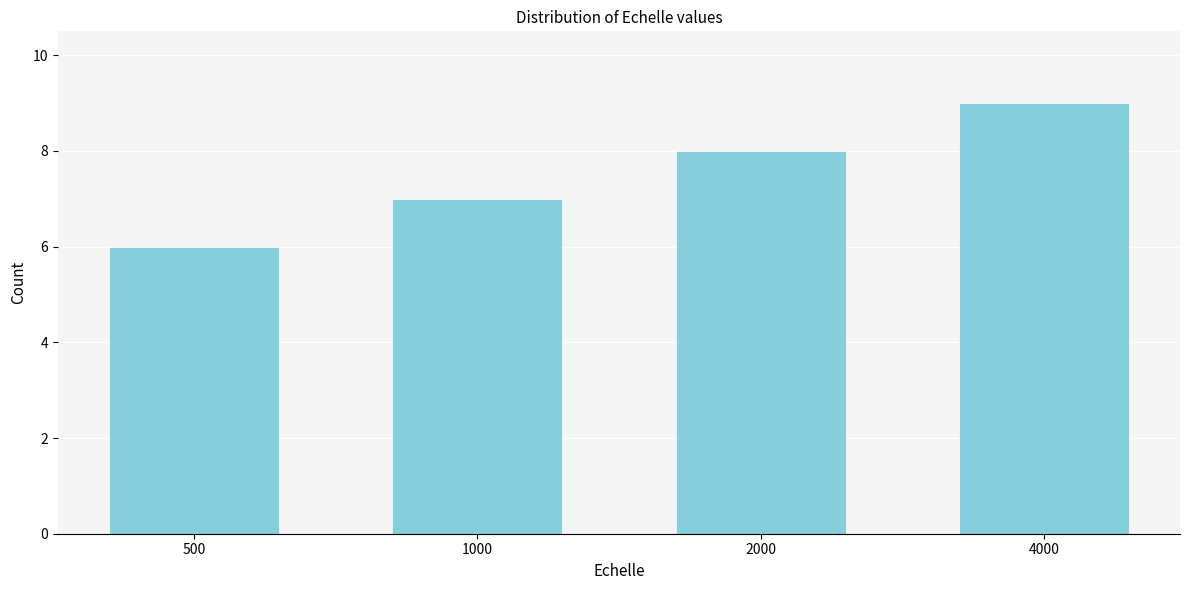

Reading left to right, extract all data points from this chart.

500=6	1000=7	2000=8	4000=9